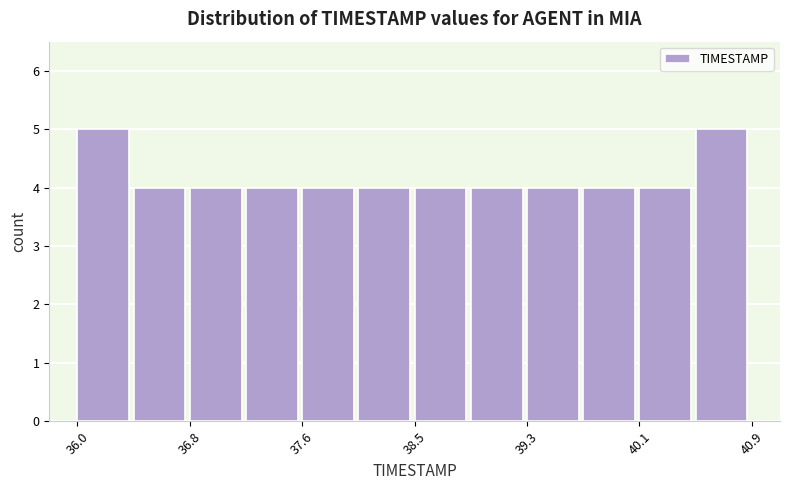

Reading left to right, list every bar in this chart as the range it spans on the x-axis followed by its height. Neither the bar edges nor the heights are printed on the chart, so give them approximately, as read against the axes.

36.0 to 36.4: 5
36.4 to 36.8: 4
36.8 to 37.2: 4
37.2 to 37.6: 4
37.6 to 38.0: 4
38.0 to 38.5: 4
38.5 to 38.9: 4
38.9 to 39.3: 4
39.3 to 39.7: 4
39.7 to 40.1: 4
40.1 to 40.5: 4
40.5 to 40.9: 5